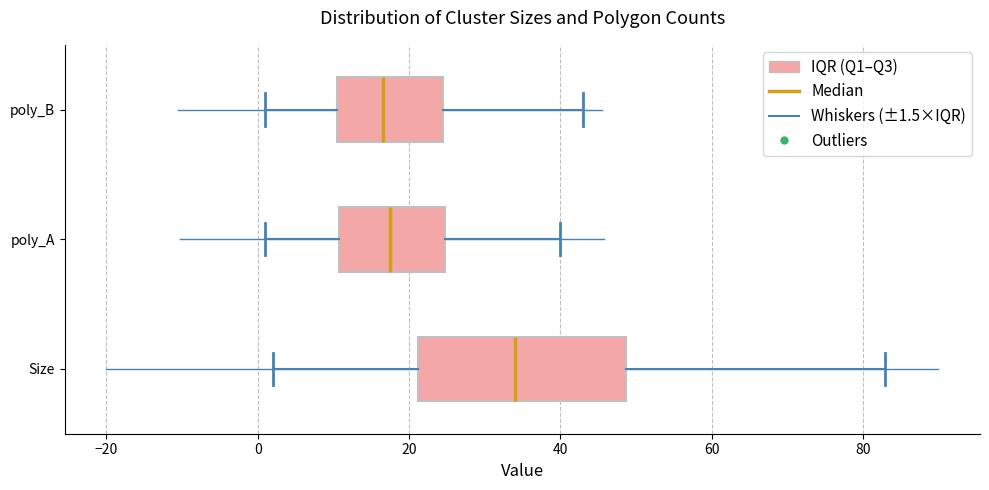

Which box is the widest, from its left edge to its right edge?

Size